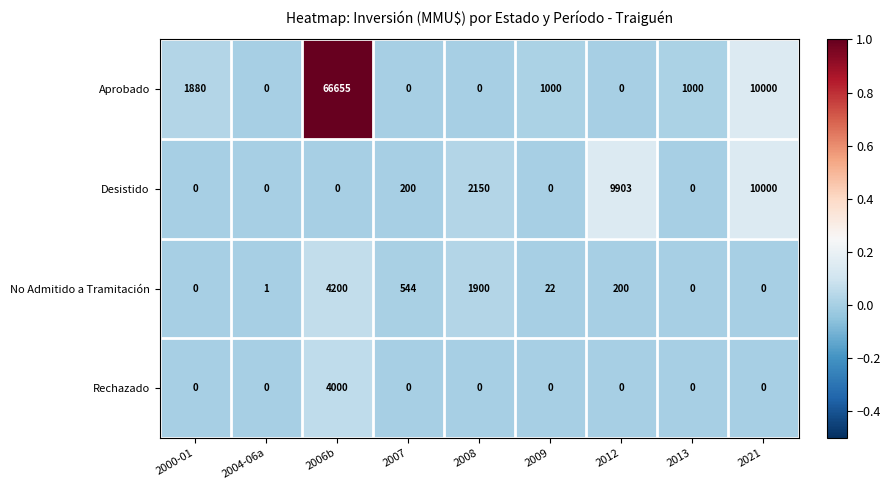

What is the spread (max minus min) of values at 2012?

9903